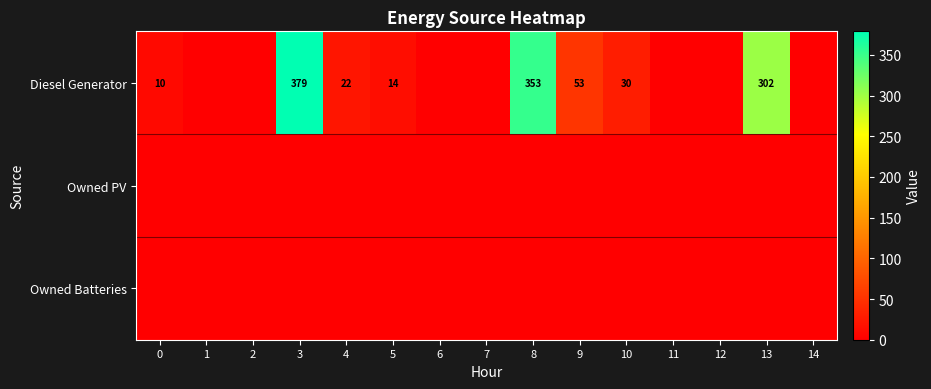

Is it true that Diesel Generator equals 353 at 8?

True